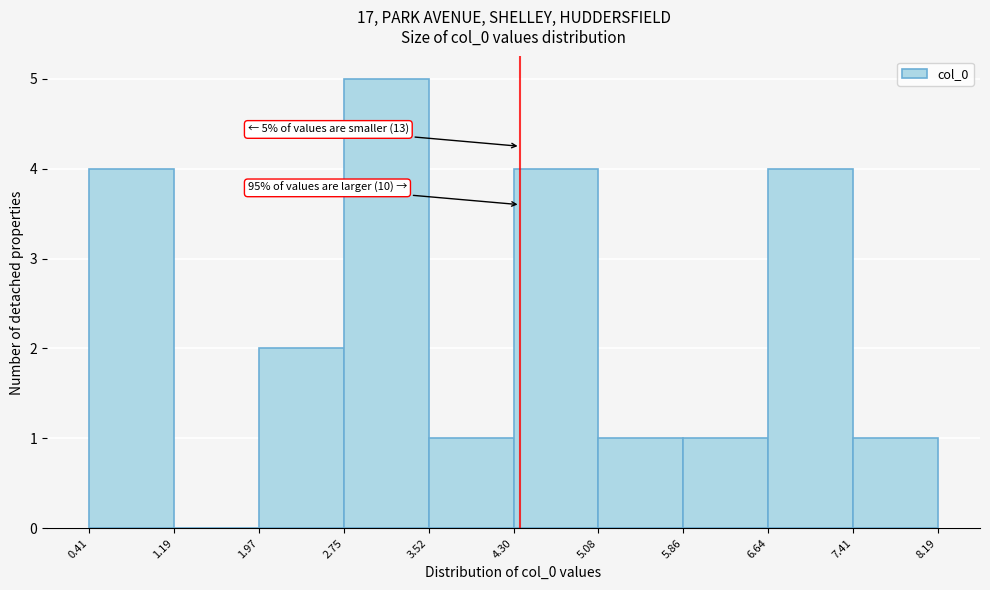

Which range on the x-axis has the tallest bar?

2.75 to 3.52